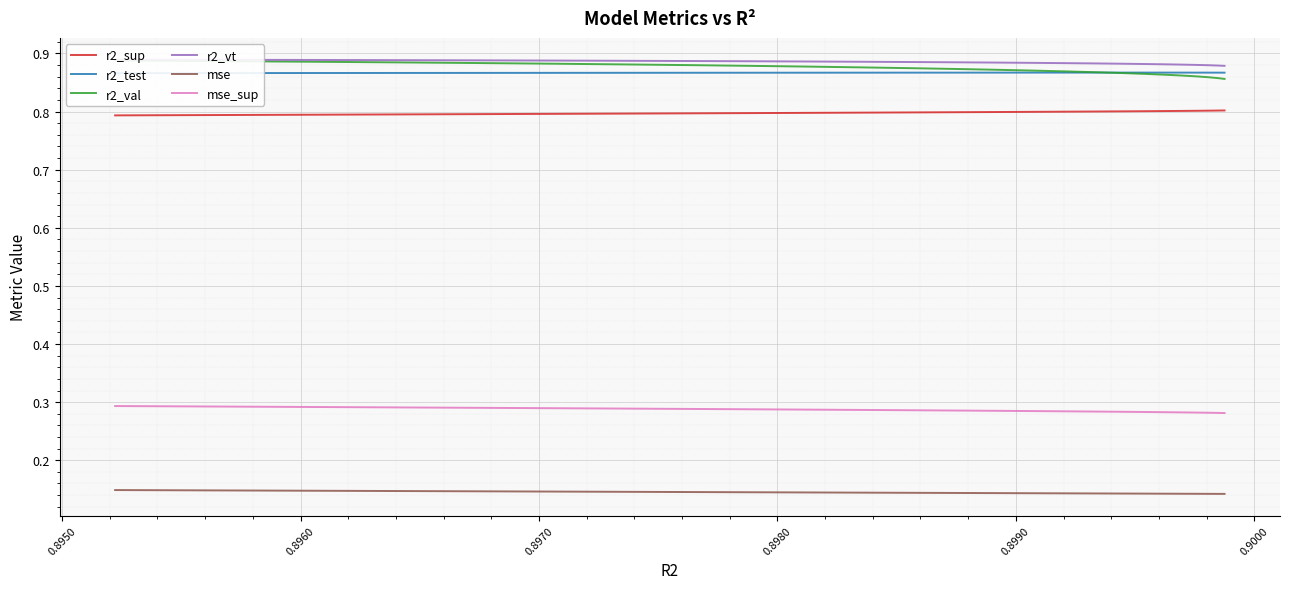

How many lines are shown in the chart?

6